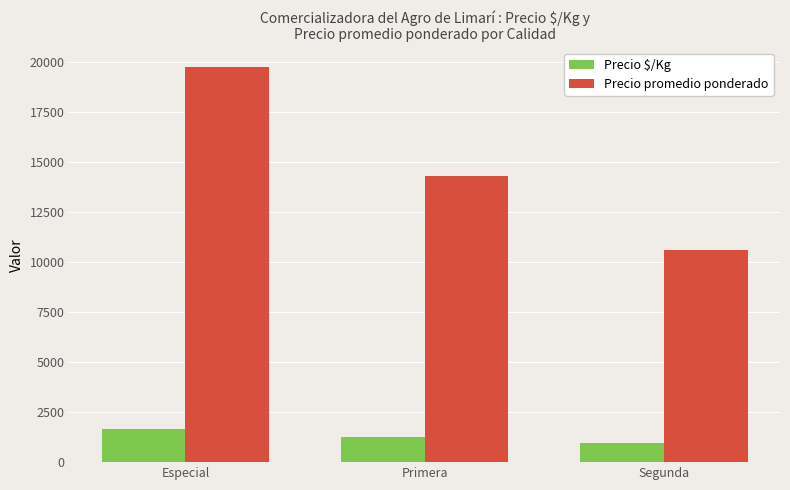

Reading left to right, transcribe all the data shown in this chart.

Precio $/Kg: 1637	1269	946
Precio promedio ponderado: 19750	14292	10583